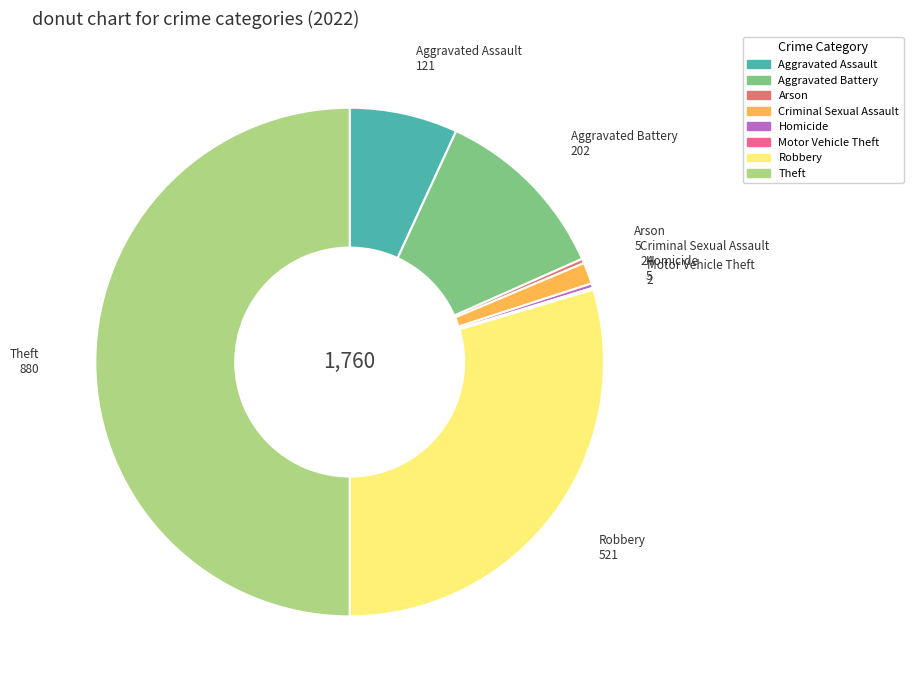

Is it true that Aggravated Assault is 1% of the pie?

False